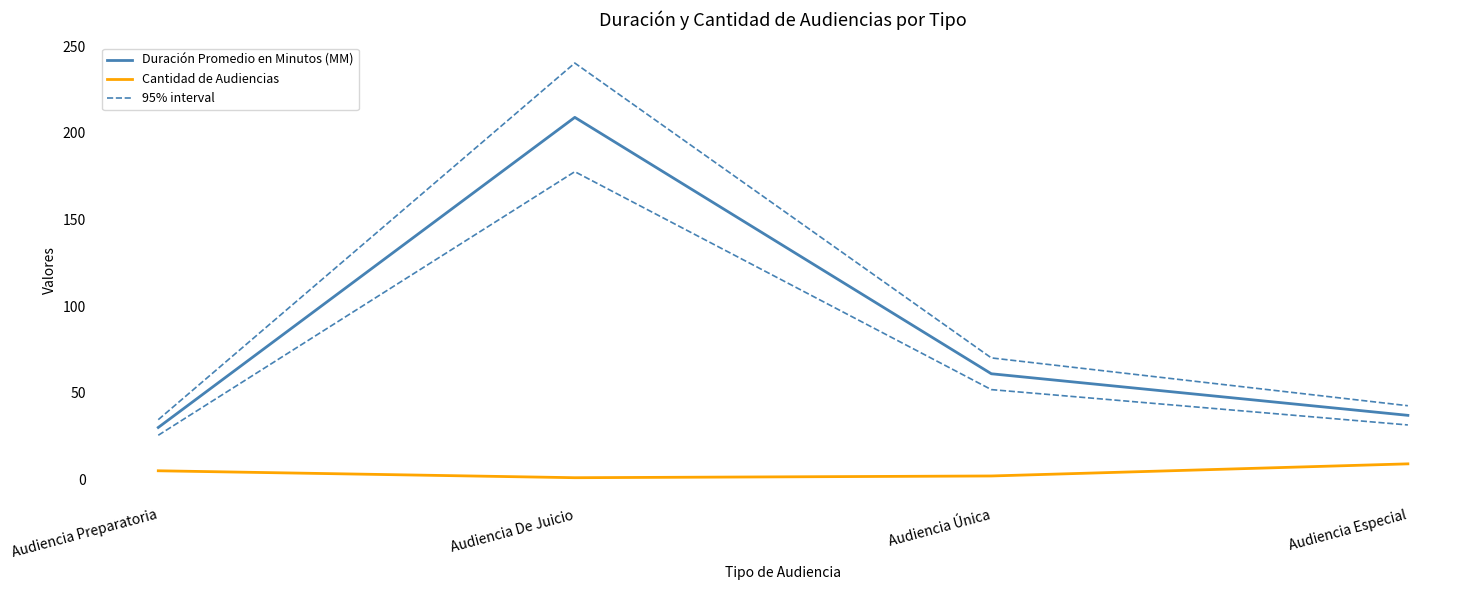

How many lines are shown in the chart?

3